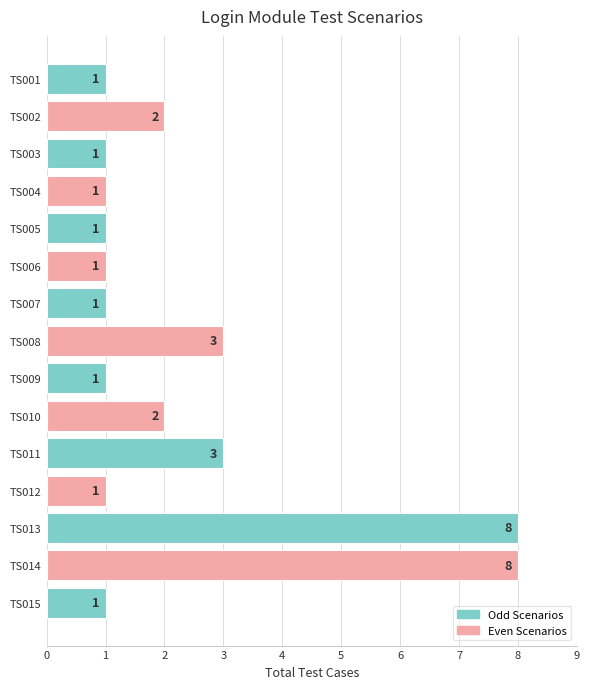

Count the values in the range 1 to 3.

13